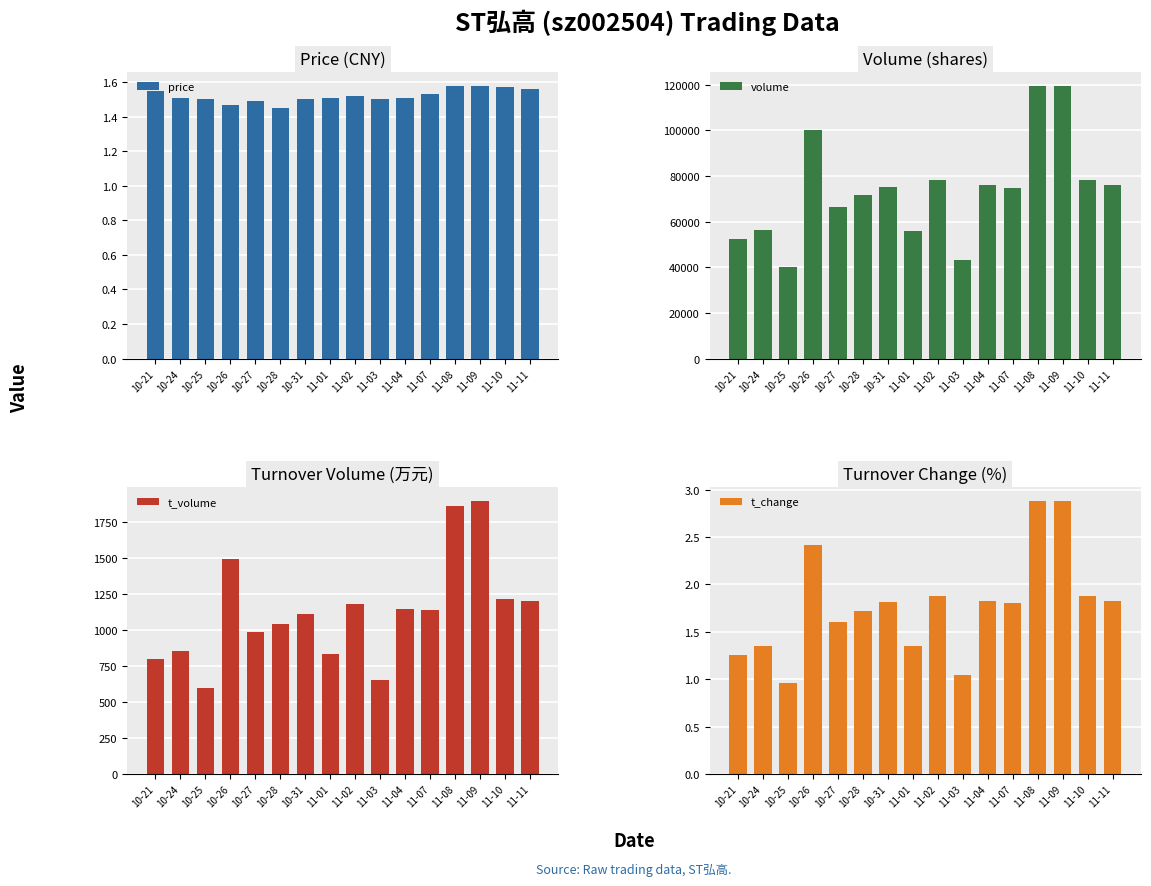

What is the difference between the maximum and minimum values in the t_change series?

1.9